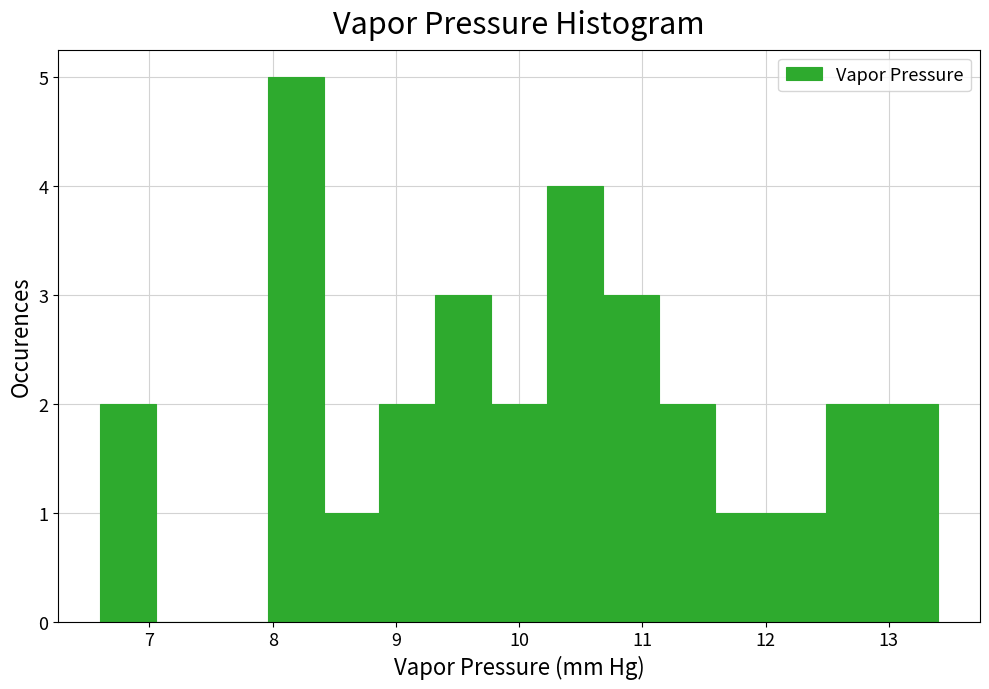

Reading left to right, list every bar in this chart as the range it spans on the x-axis followed by its height. Neither the bar edges nor the heights are printed on the chart, so give them approximately, as read against the axes.

6.6 to 7.1: 2
7.1 to 7.5: 0
7.5 to 8.0: 0
8.0 to 8.4: 5
8.4 to 8.9: 1
8.9 to 9.3: 2
9.3 to 9.8: 3
9.8 to 10.2: 2
10.2 to 10.7: 4
10.7 to 11.1: 3
11.1 to 11.6: 2
11.6 to 12.0: 1
12.0 to 12.5: 1
12.5 to 12.9: 2
12.9 to 13.4: 2